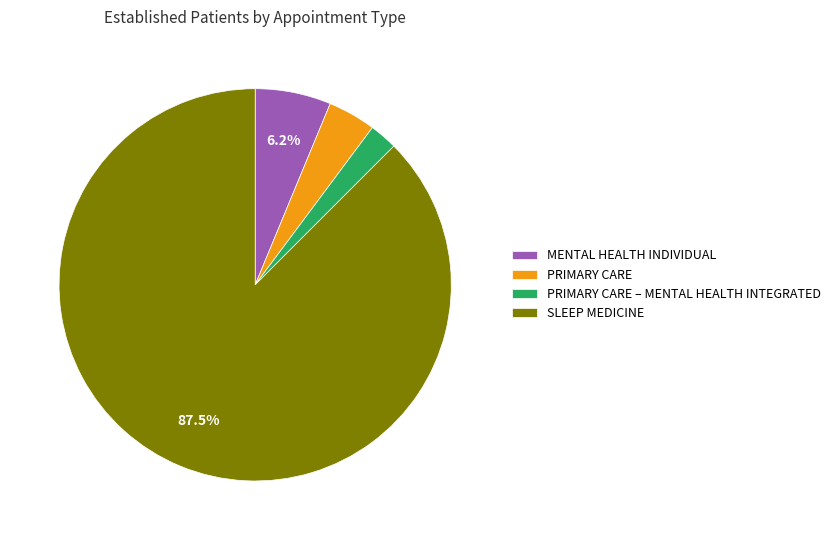

Count the number of slices in the pie.

4